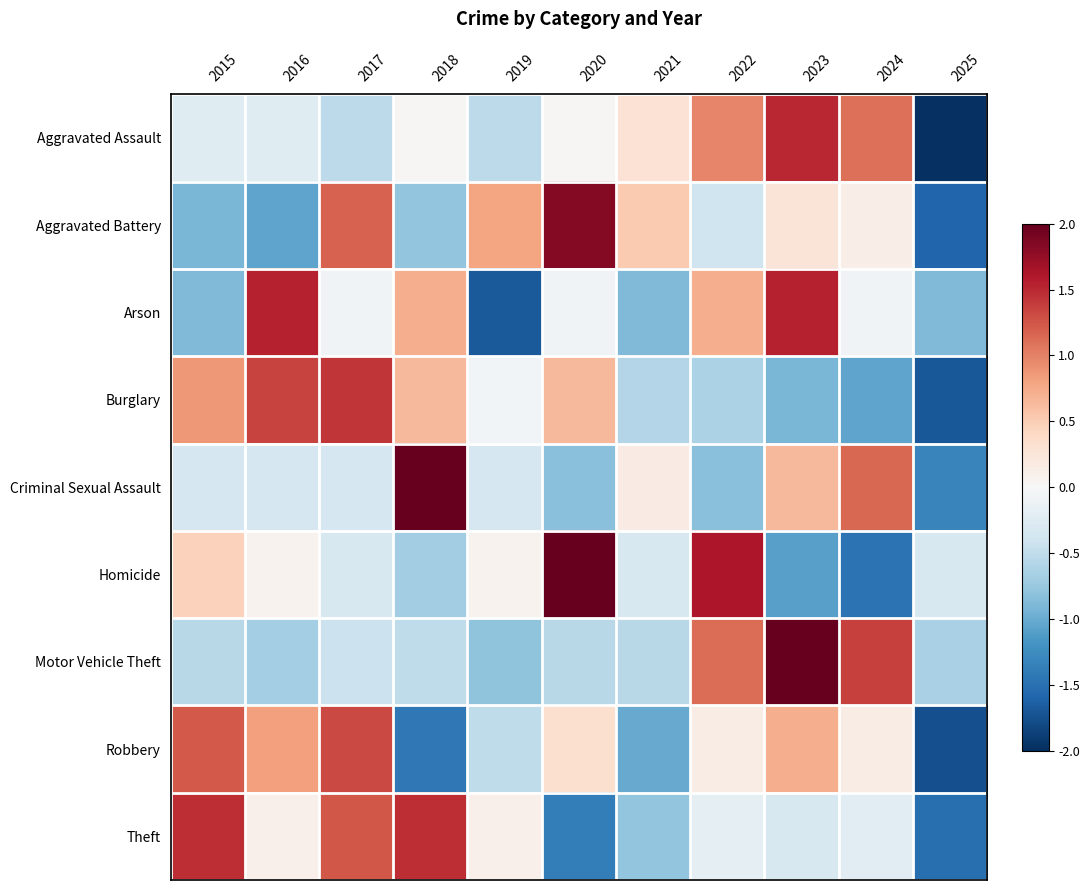

At how many categories does at least one series exceed -1?

11